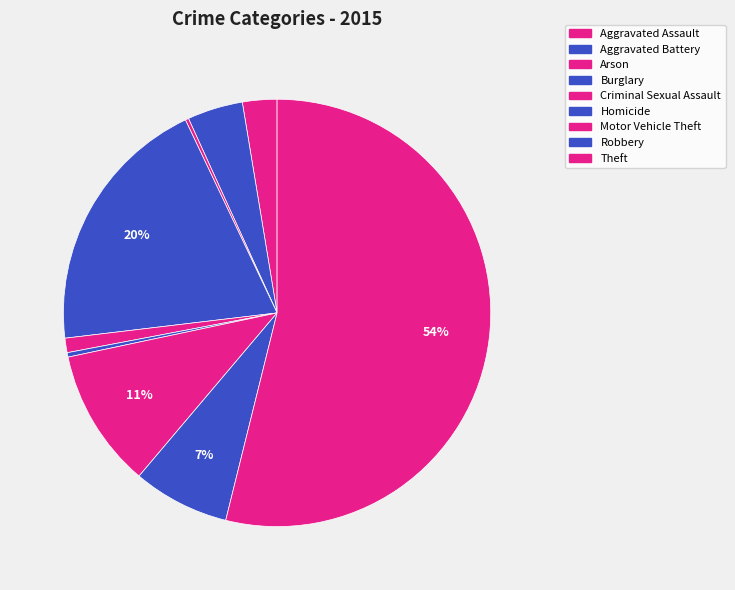

What is the ratio of the value at Aggravated Battery to the value at Aggravated Assault?

1.6